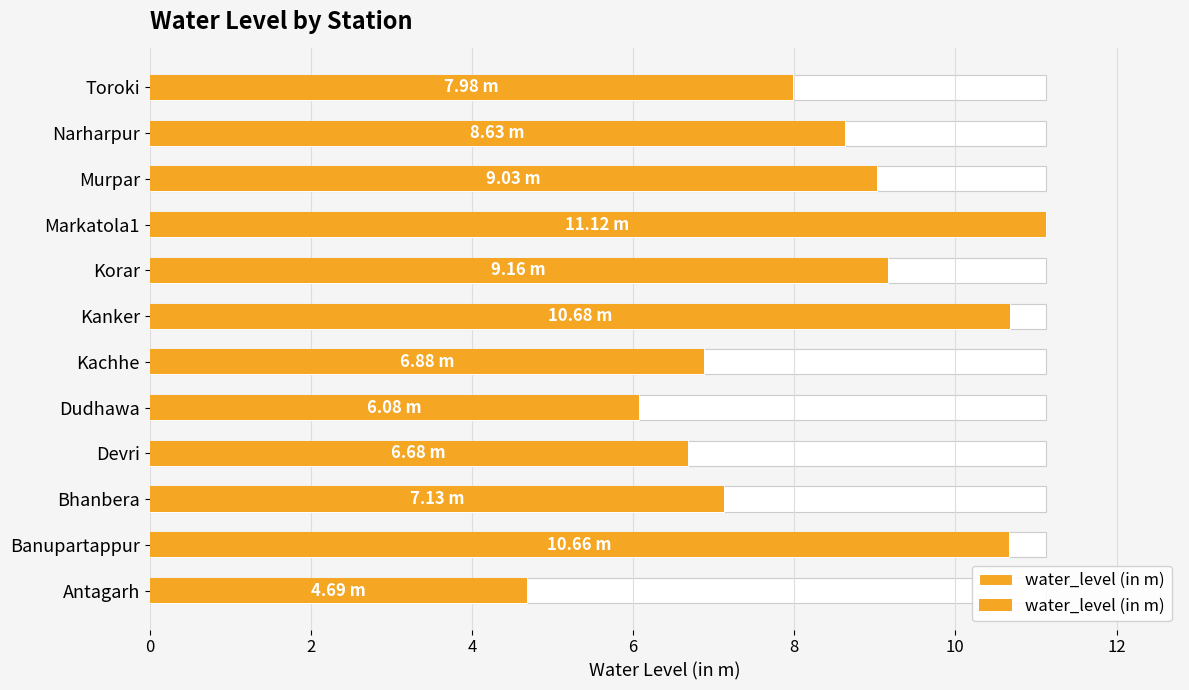

The value at Toroki is 5.5. True or false?

False